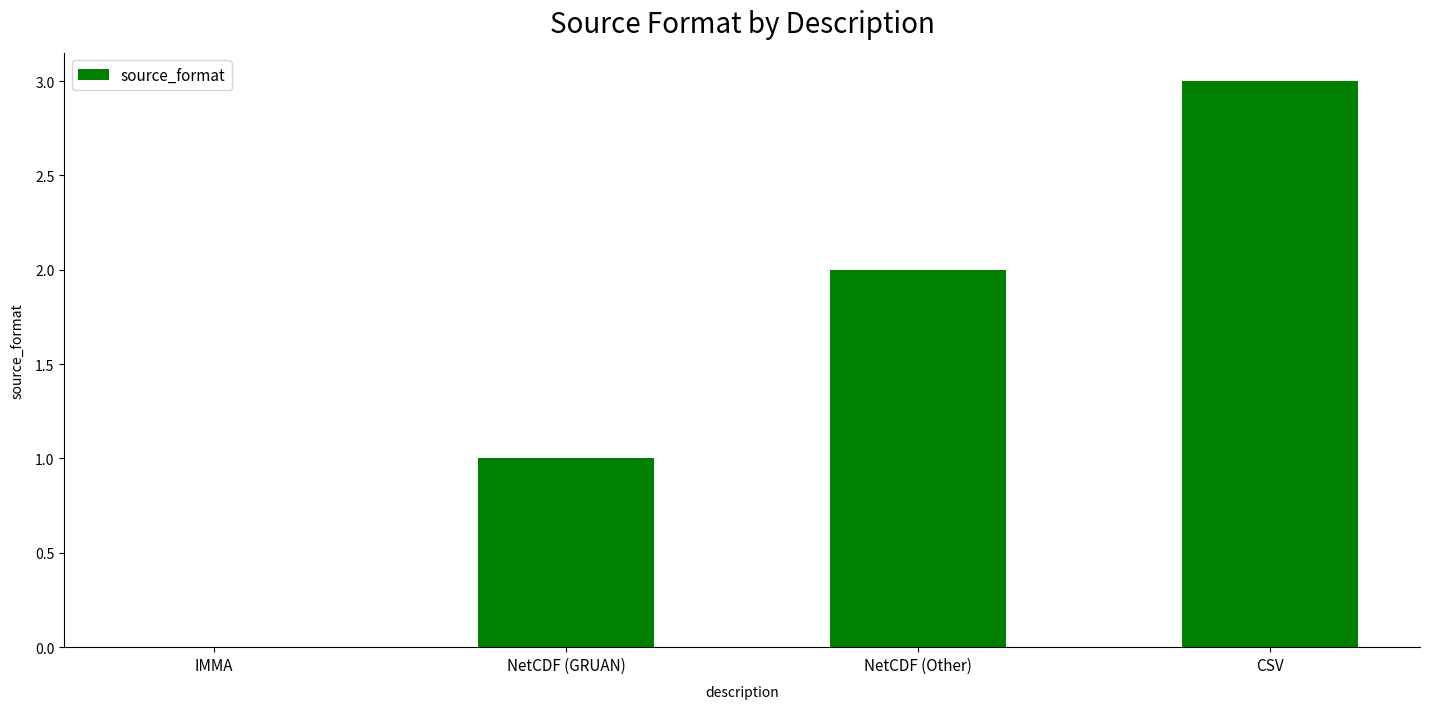

Are the bars horizontal?

No